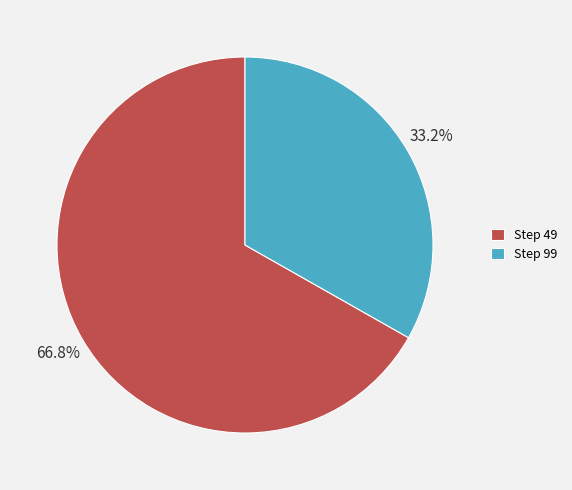

Which slice is the smallest?

Step 99